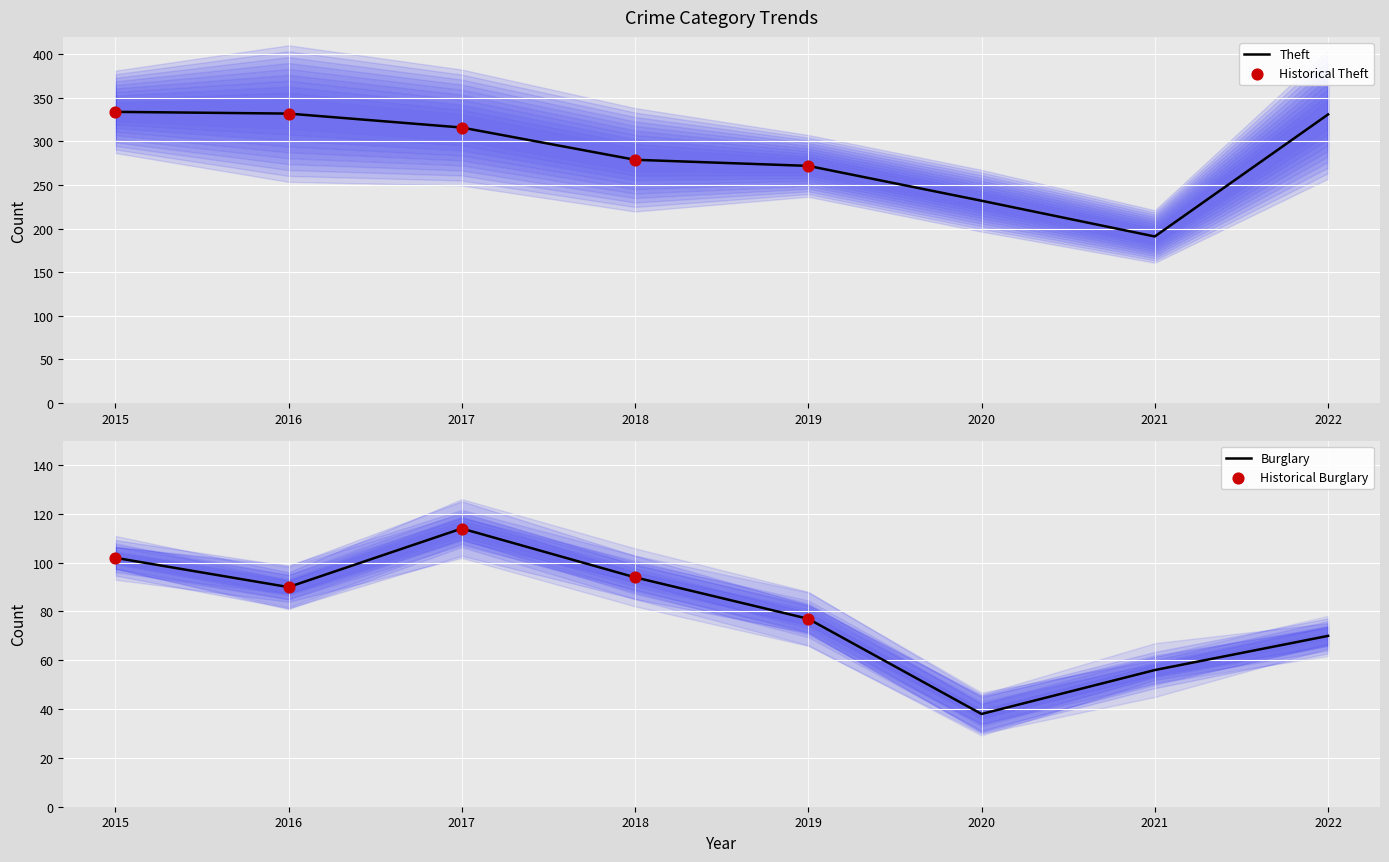

Which series reaches the maximum Y coordinate?

Theft